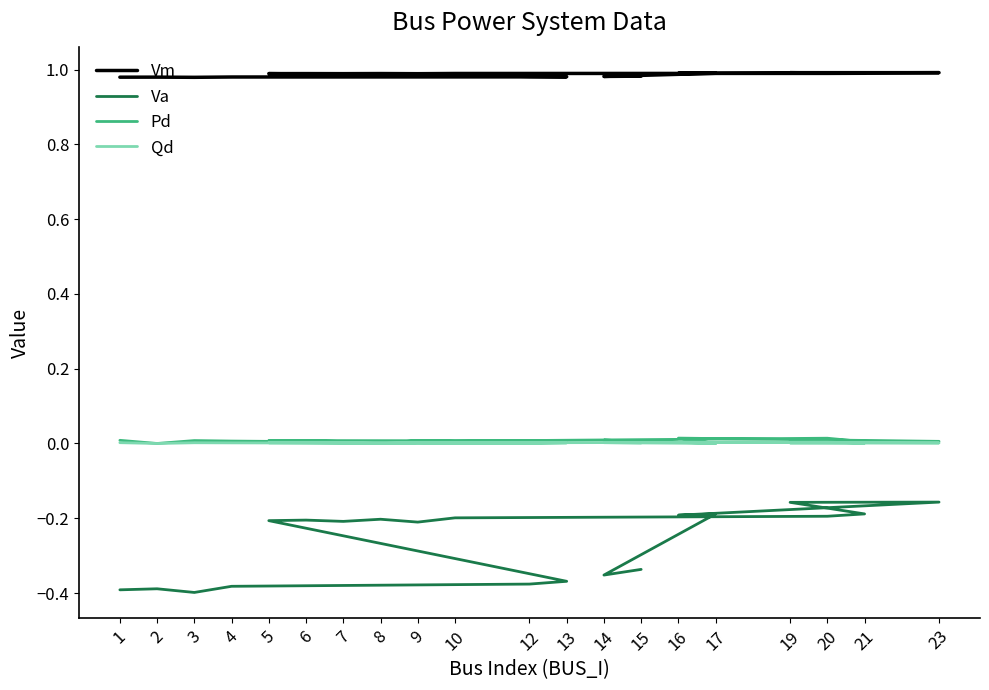

The value of Vm at 6 is 1.4. True or false?

False